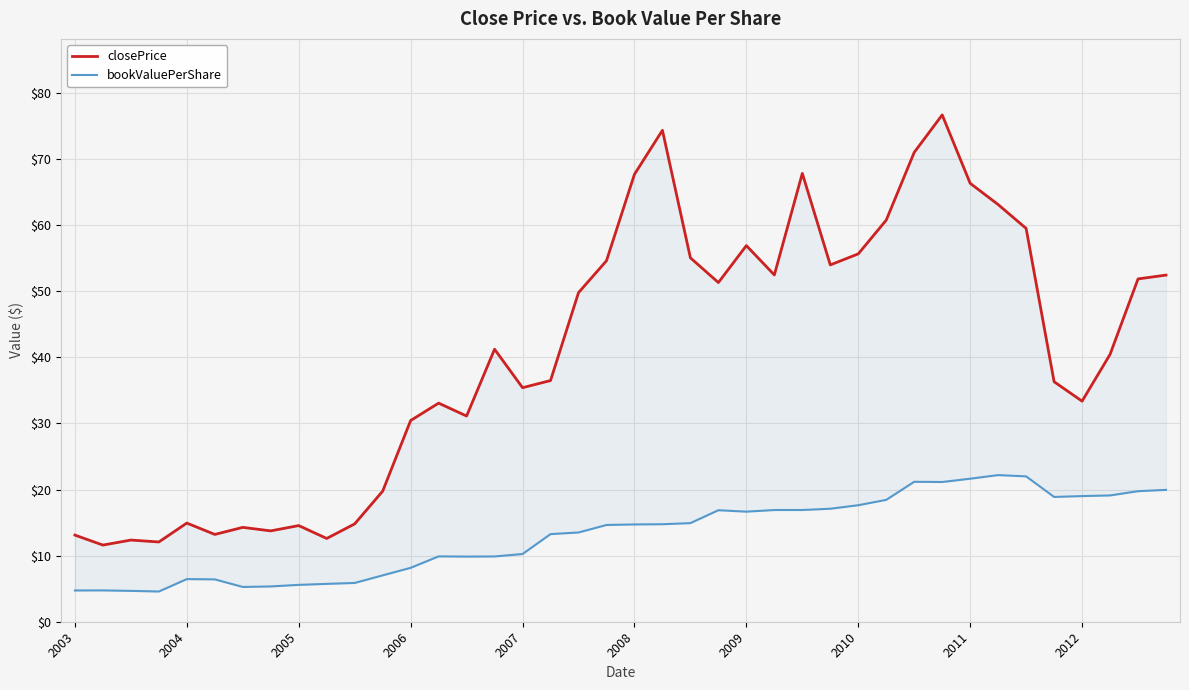

How many values in the bookValuePerShare series are below 14?

19